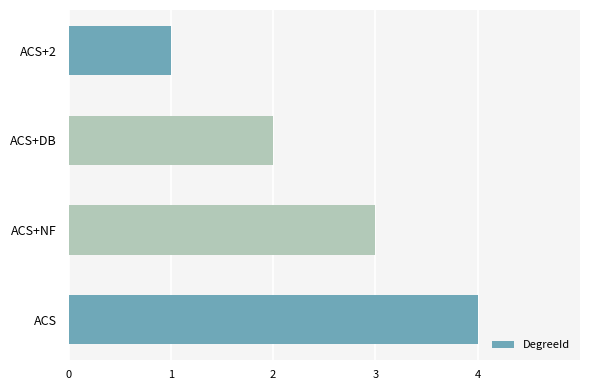

Which label corresponds to the largest value in the chart?

ACS